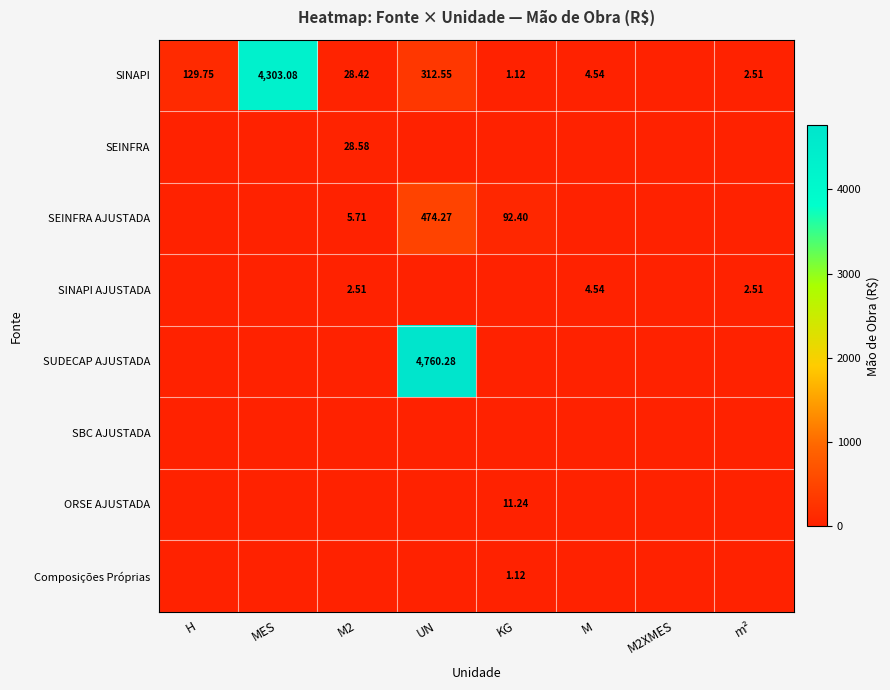

Count the number of data series in this chart.

8